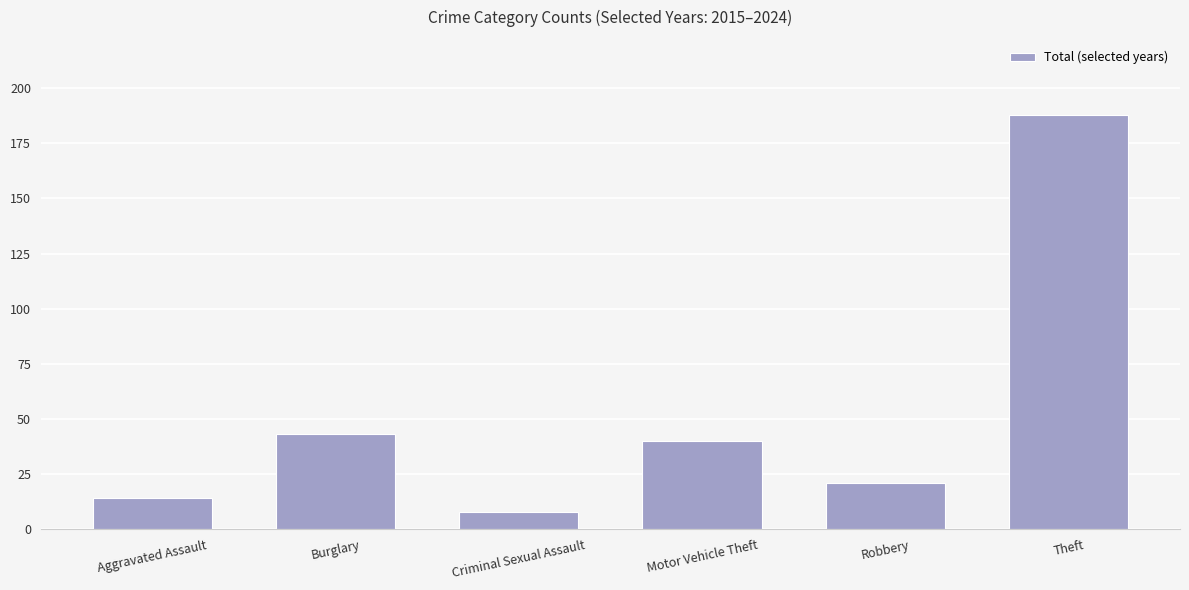

What is the sum of the values at Aggravated Assault and Theft?

202